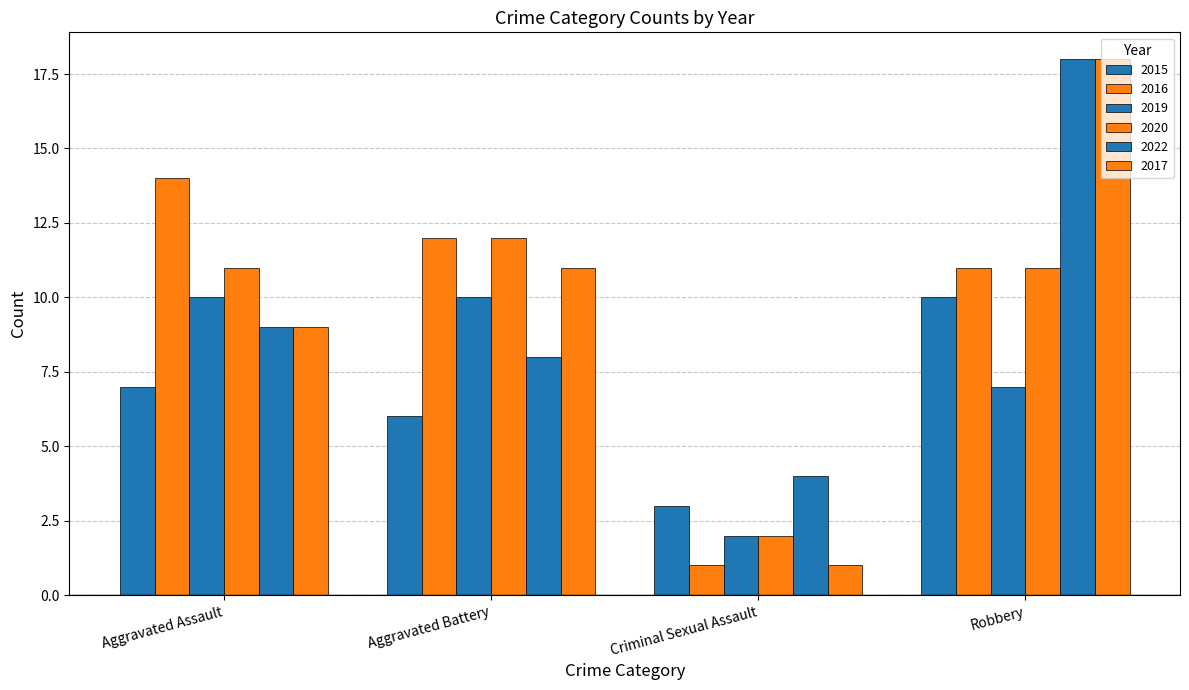

At which category is the sum across all series the highest?

Robbery